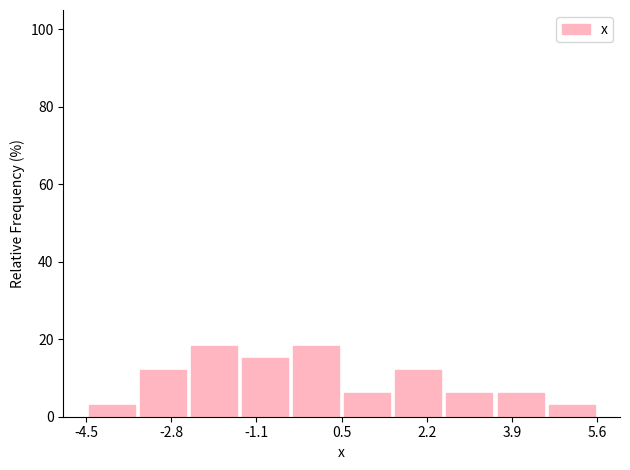

Reading left to right, transcribe this chart: for each bar, give the range it covers on the x-axis and its height. Neither the bar edges nor the heights are printed on the chart, so give them approximately, as read against the axes.

-4.4 to -3.4: 4
-3.4 to -2.4: 12
-2.4 to -1.4: 18
-1.4 to -0.4: 16
-0.4 to 0.6: 18
0.6 to 1.6: 6
1.6 to 2.6: 12
2.6 to 3.6: 6
3.6 to 4.6: 6
4.6 to 5.6: 4